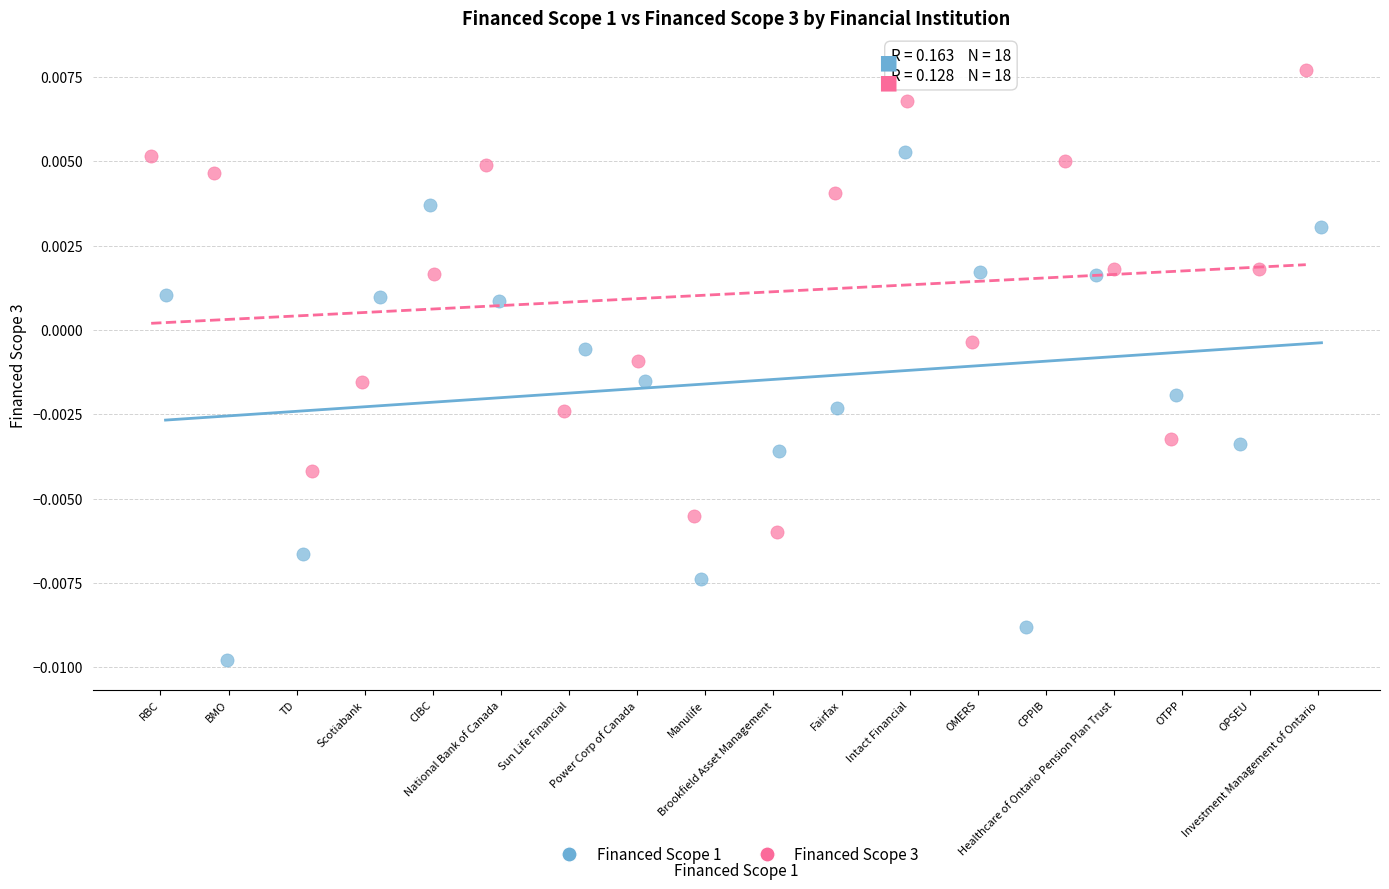

Which series reaches the minimum Y coordinate?

Financed Scope 1